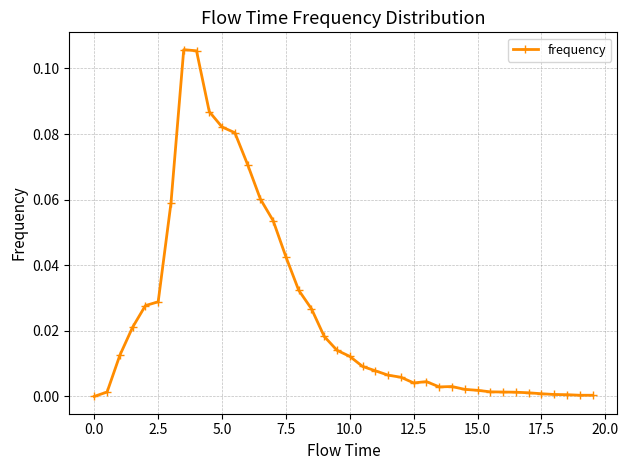

True or false: there are more than 0 points higher than both neighbors.

True